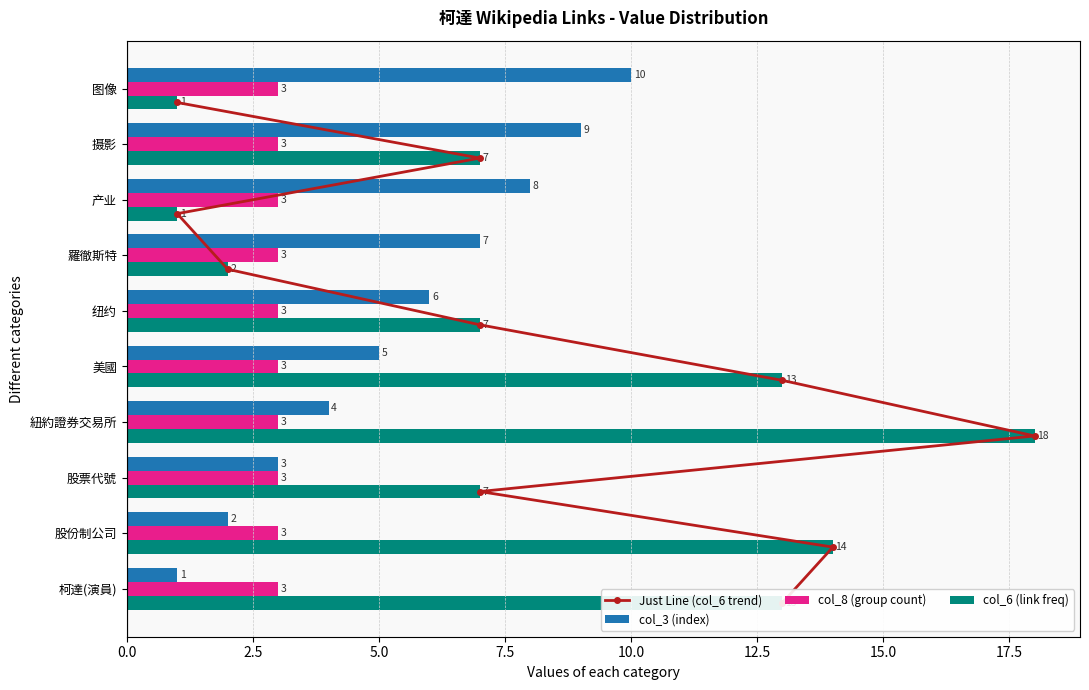

Is it true that col_8 (group count) equals 1 at 图像?

False